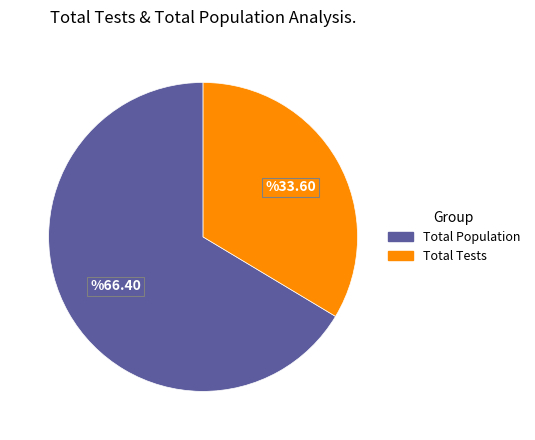

Is there a majority slice in this chart?

Yes